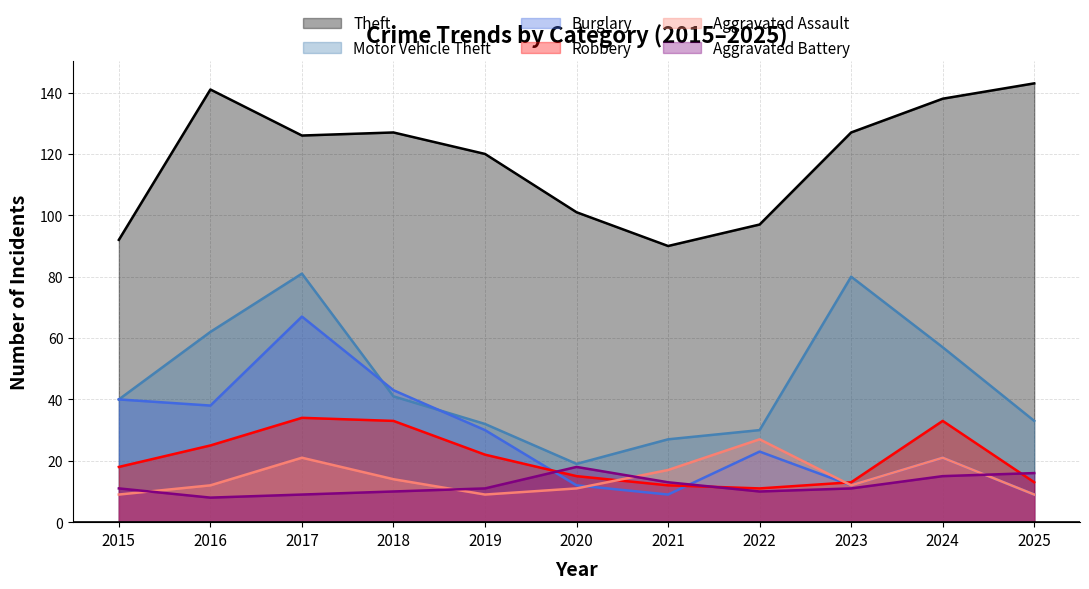

Count the number of data series in this chart.

6